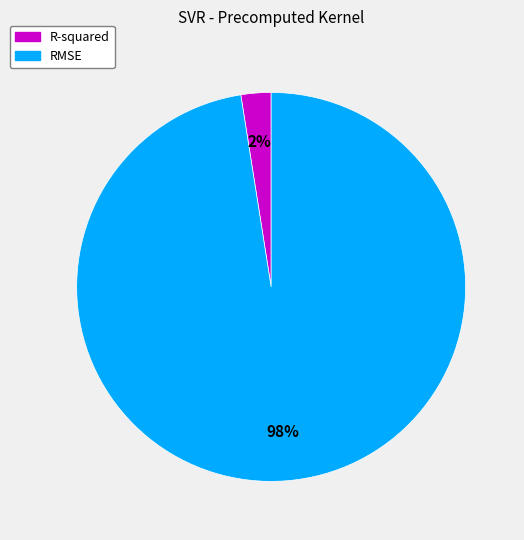

True or false: R-squared accounts for 8% of the total.

False